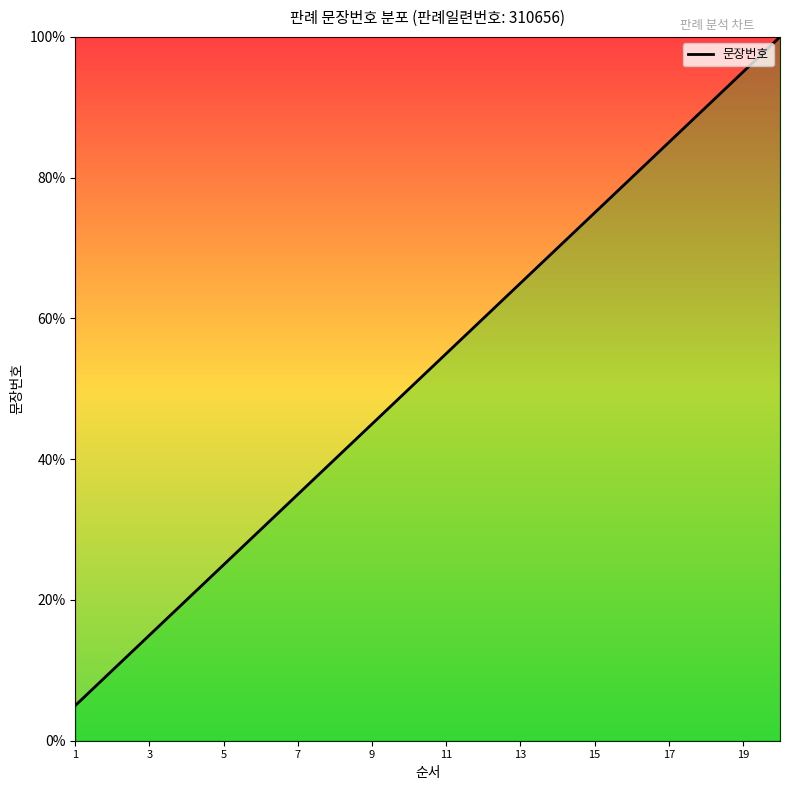

What is the maximum value shown in the chart?

100.0